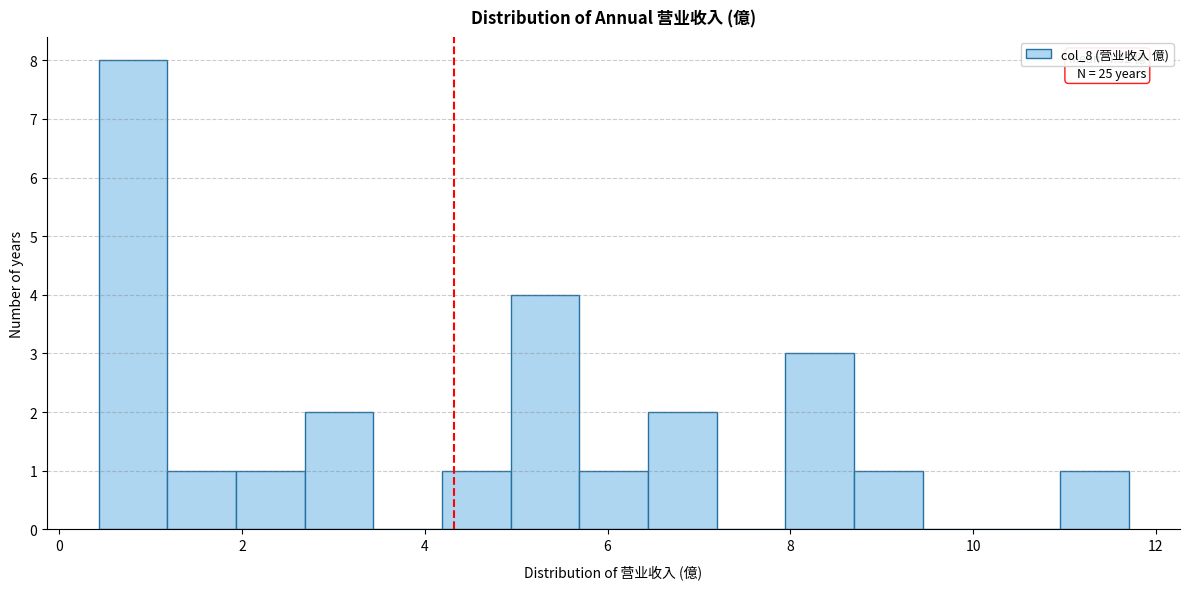

Around what value on the x-axis is the tallest bar? Give the approximate position of its centre, as read against the axis.

0.8